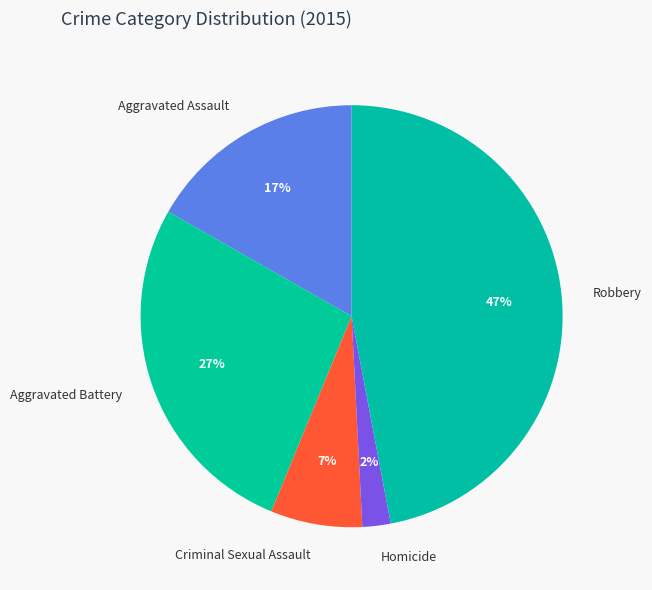

Which slice is the smallest?

Homicide